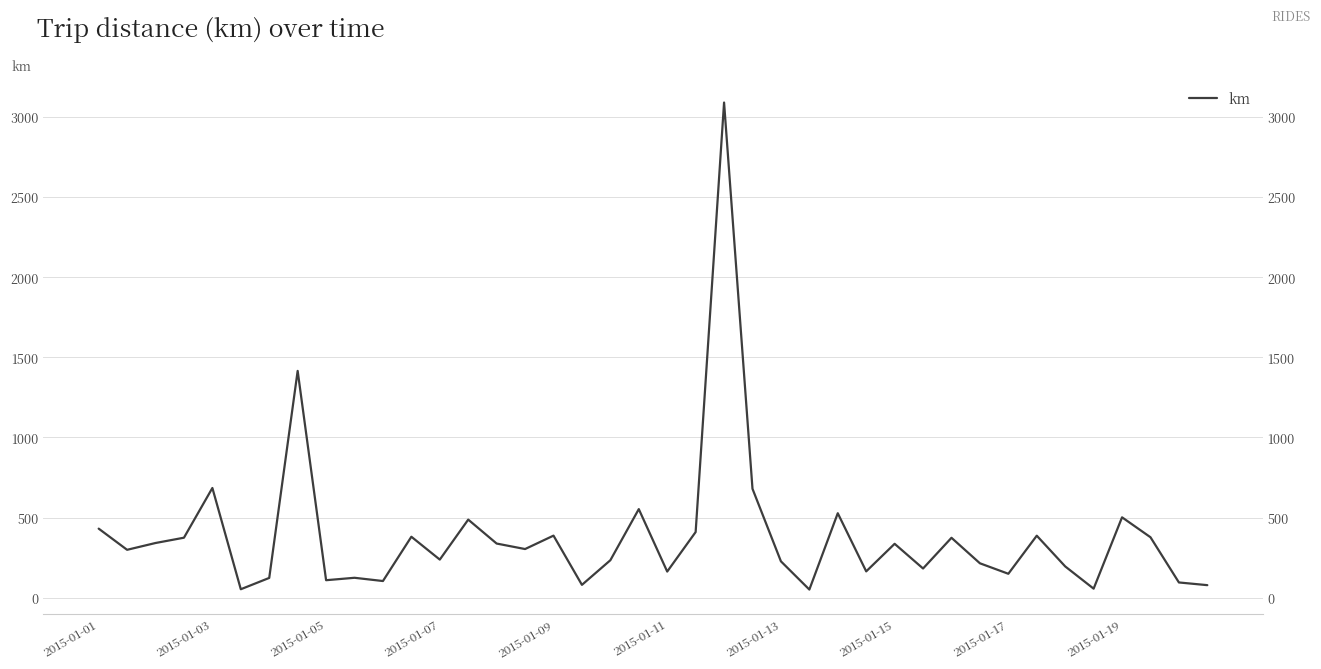

Does the chart display data point markers on the line(s)?

No